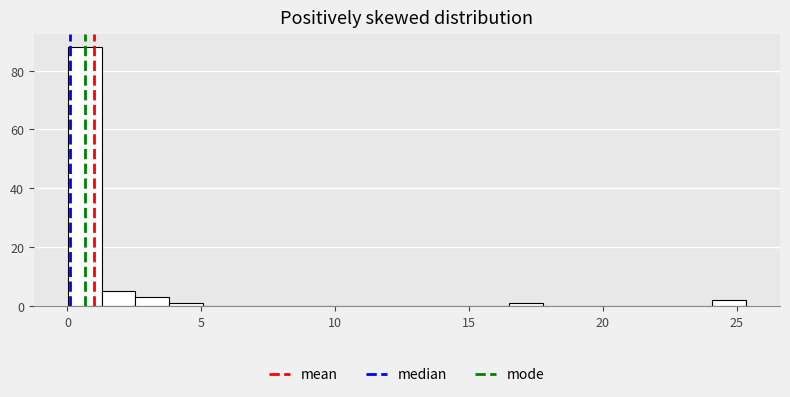

Read against the x-axis, roughly where is the centre of the tallest bar?

0.5